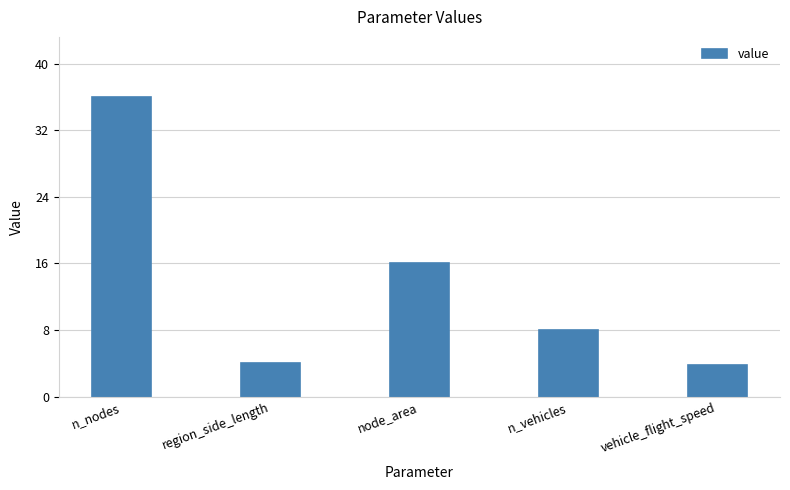

What is the label of the 1st bar from the right?

vehicle_flight_speed